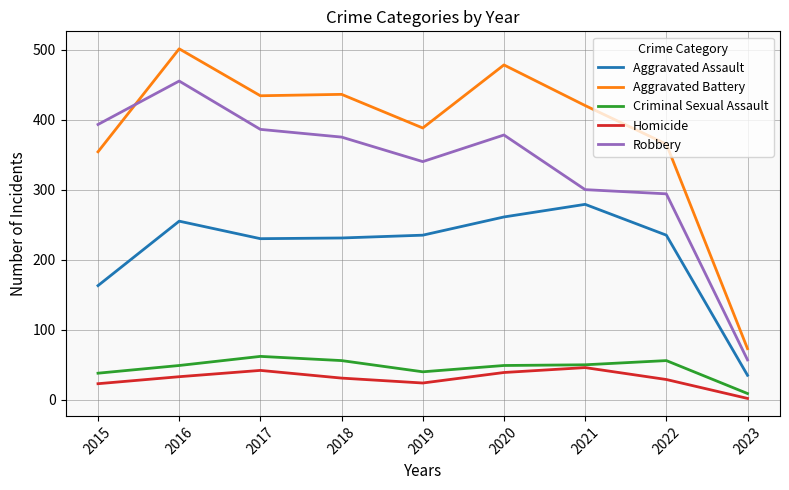

What is the difference between the second highest and second lowest values in the Criminal Sexual Assault series?

18